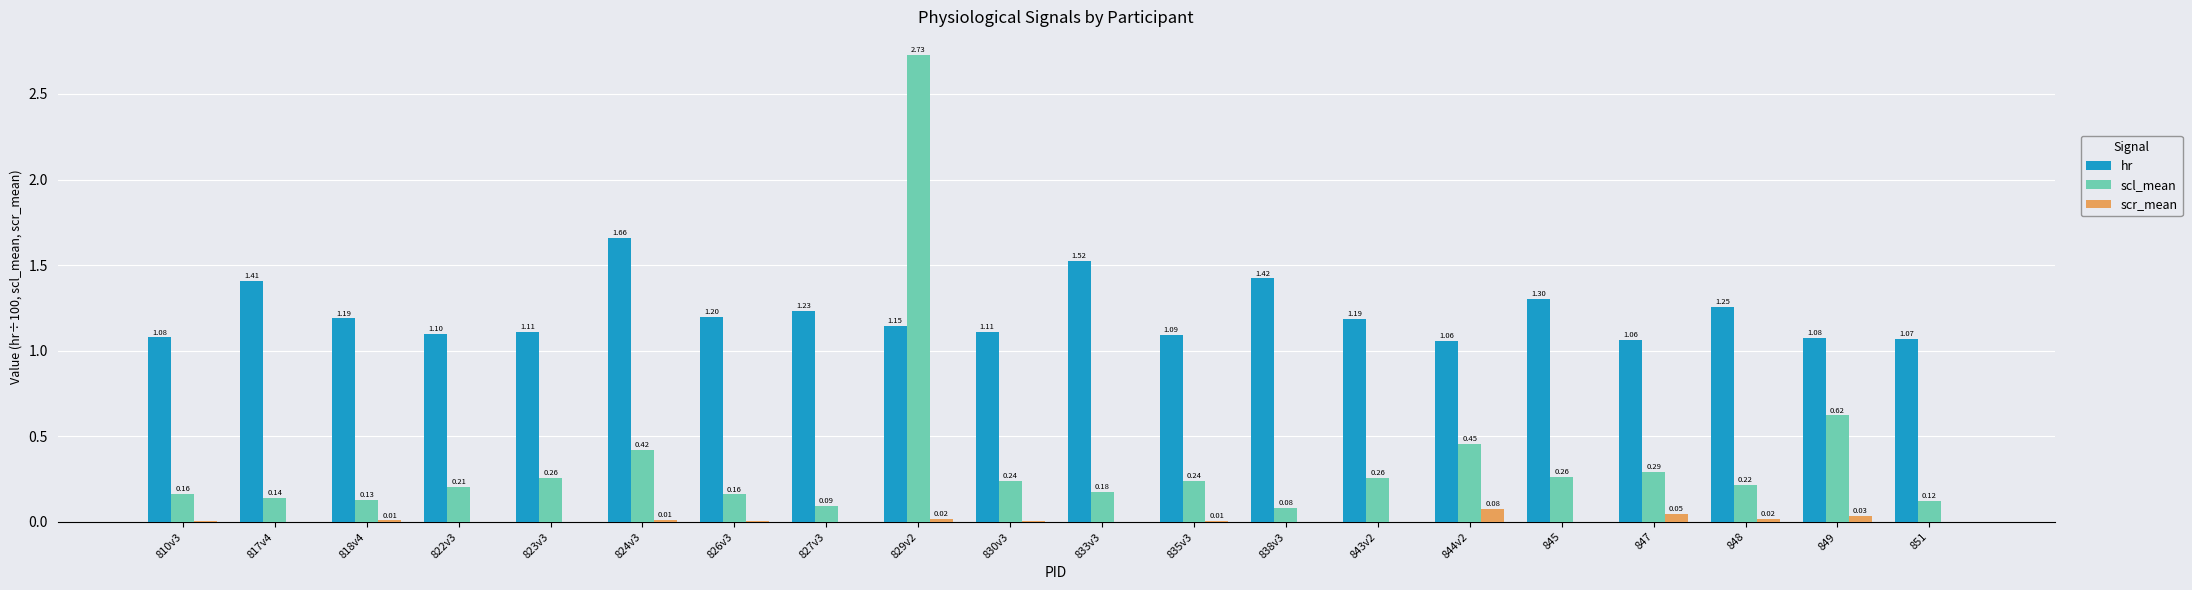

Between 826v3 and 851, which series saw the biggest shift?

hr